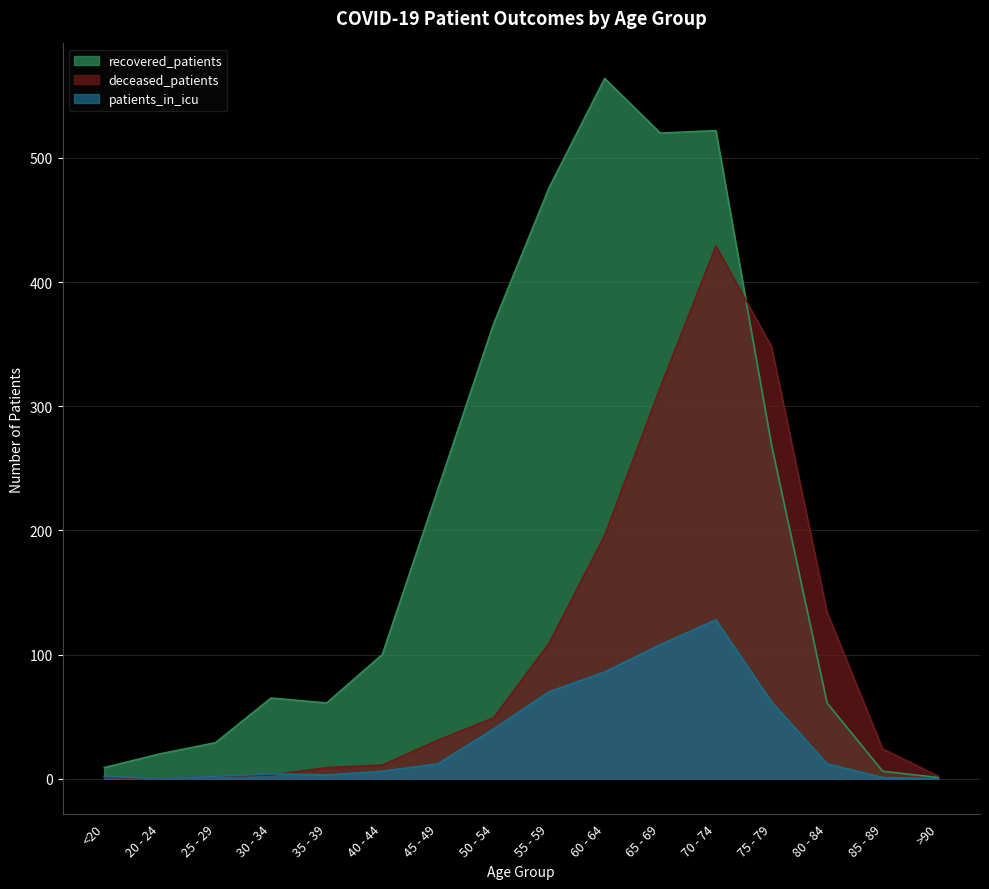

After their last crossing, which series has the higher values: recovered_patients or deceased_patients?

deceased_patients